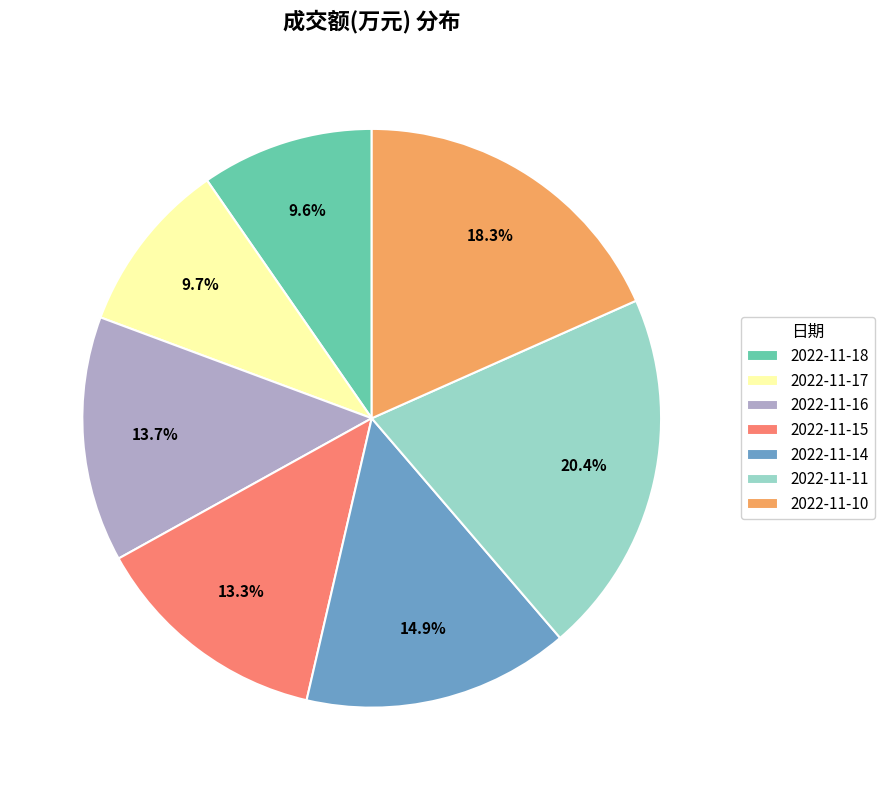

Does 2022-11-17 represent more than half of the total?

No